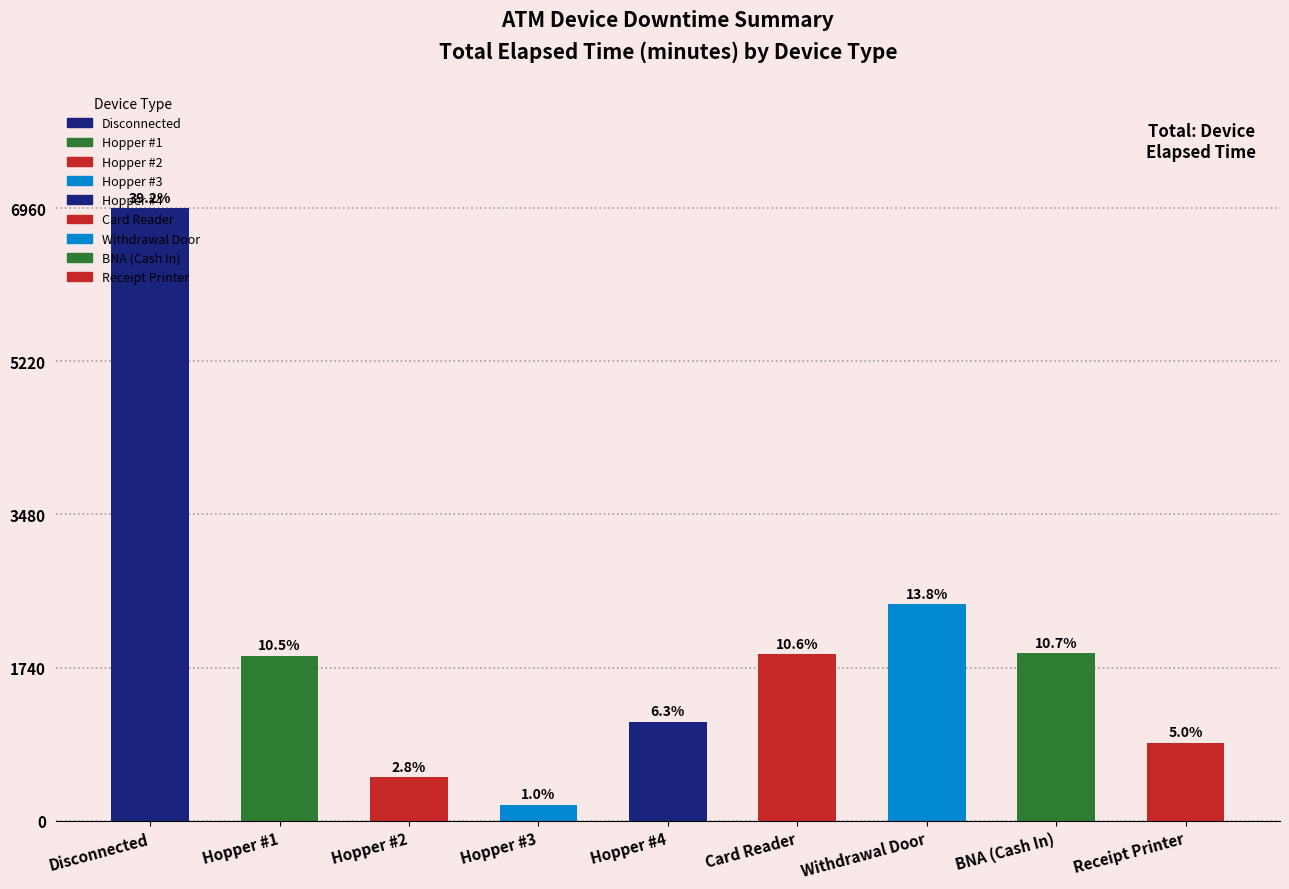

What is the label of the 8th bar from the right?

Hopper #1